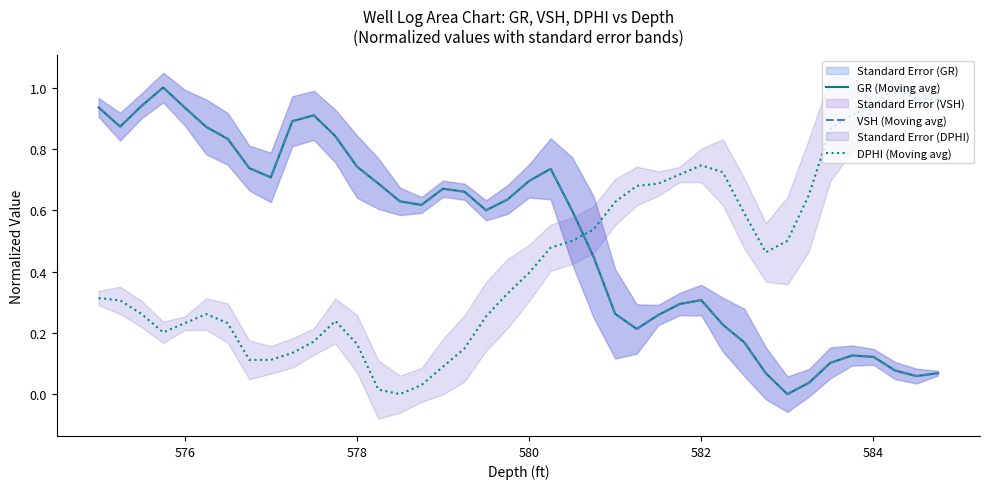

The VSH (Moving avg) series shows 0.7 at 580. True or false?

True